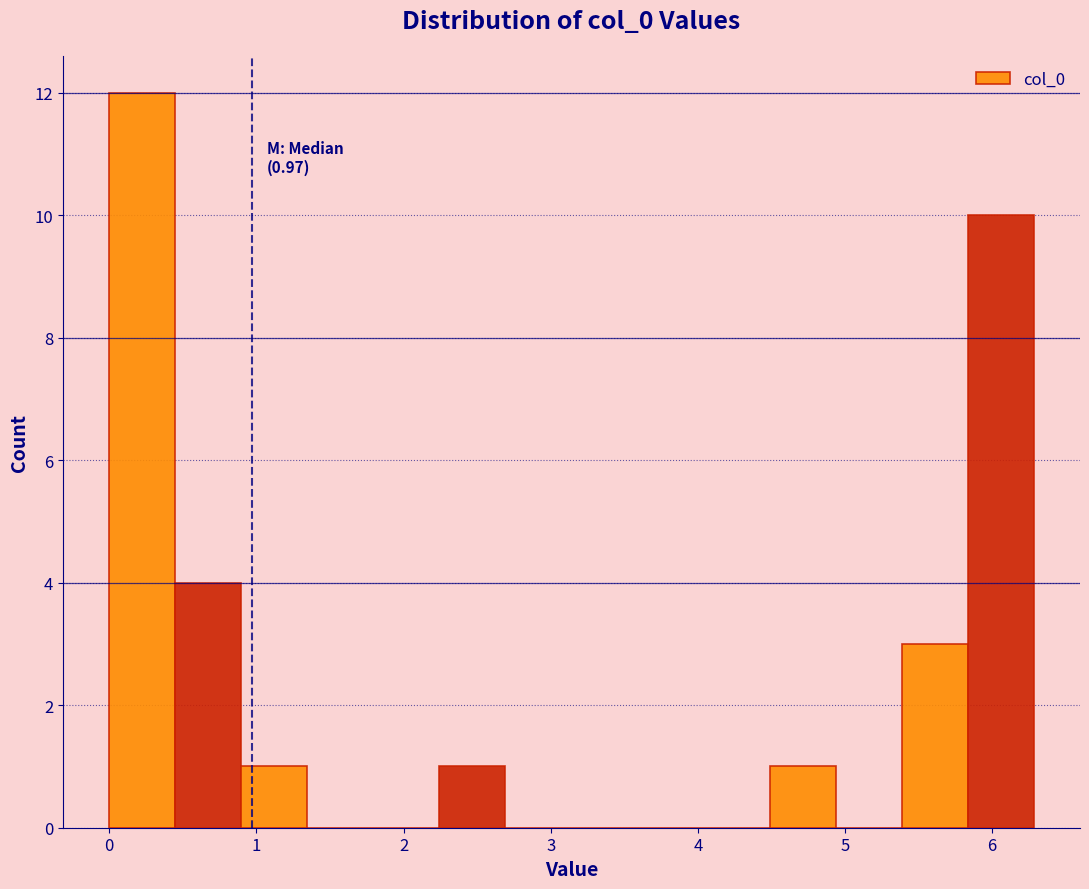

Over which range of the x-axis is the bar tallest?

0.0 to 0.4